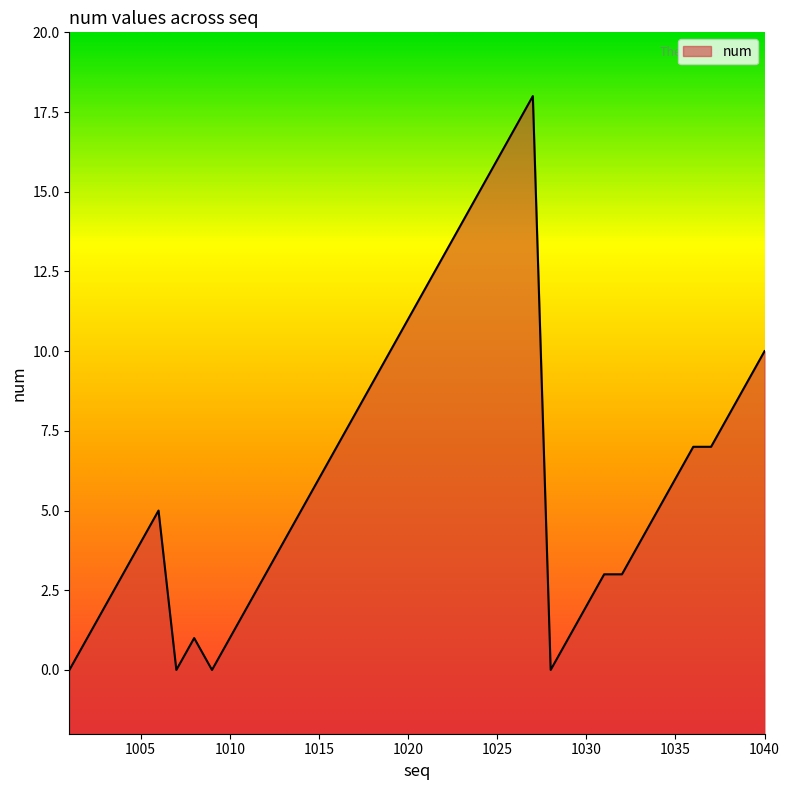

How many interior local valleys (lower than both neighbors) does the data have?

3